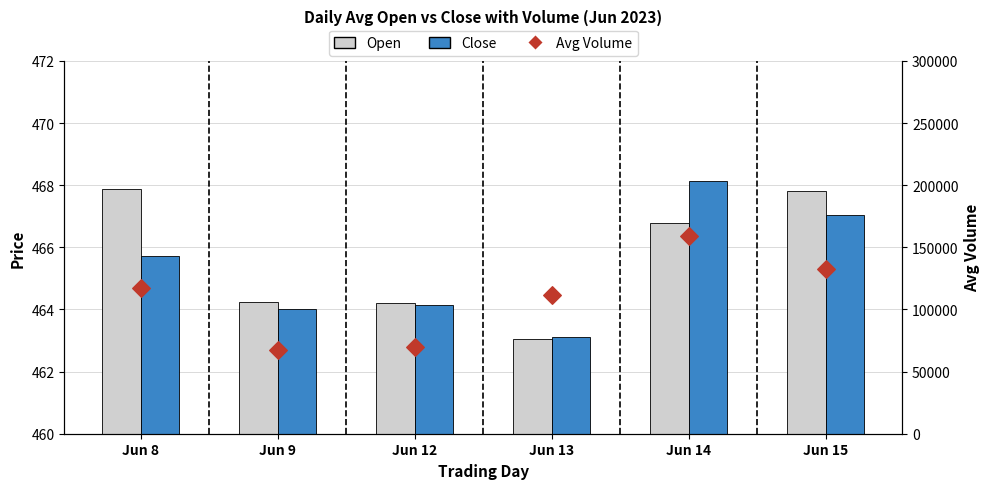

At how many categories does at least one series exceed 78833?

4